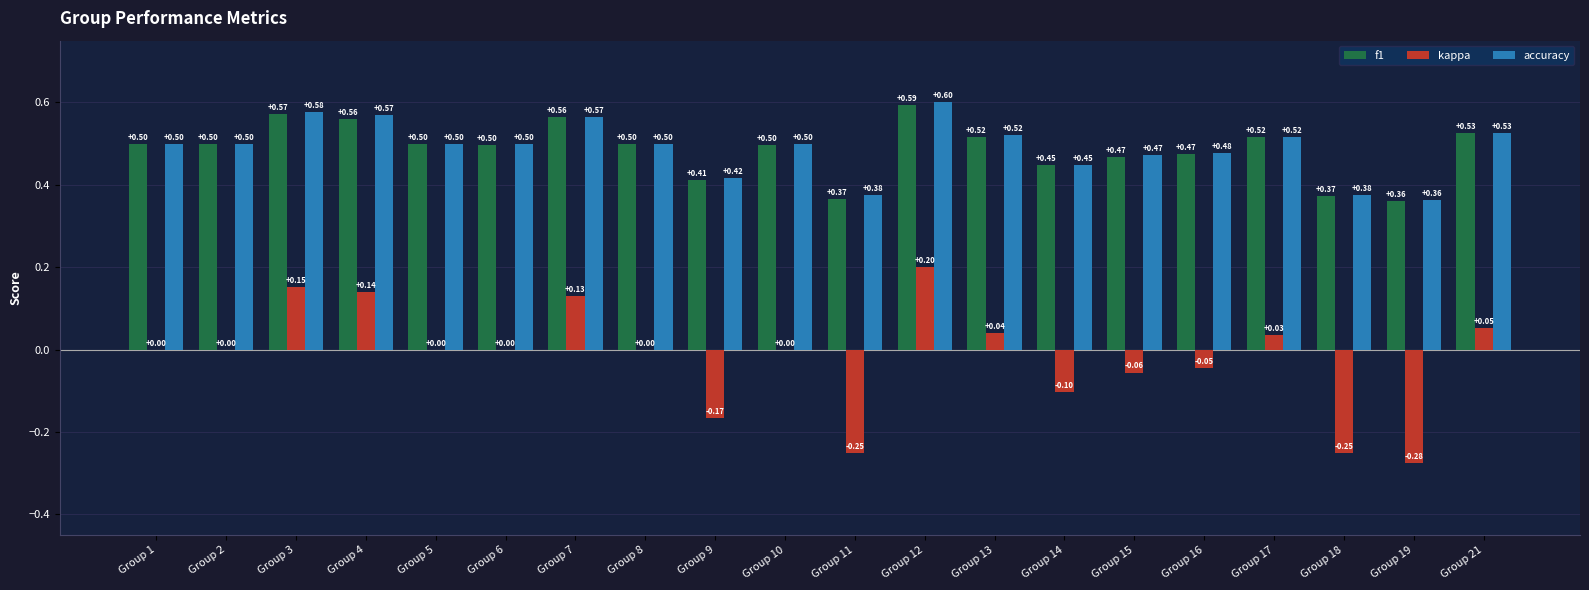

What is the sum of the accuracy values at Group 6 and Group 7?

1.1